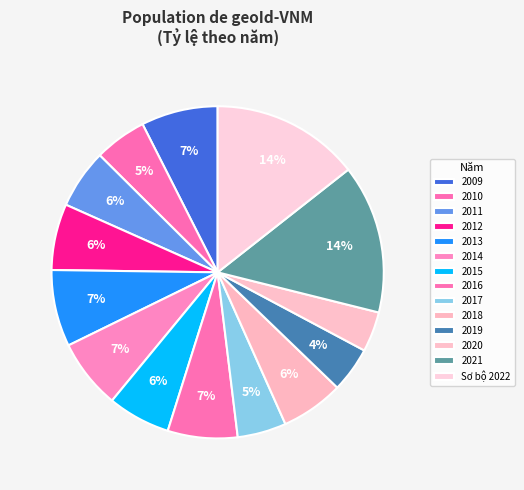

Is it true that 2021 is 14% of the pie?

True